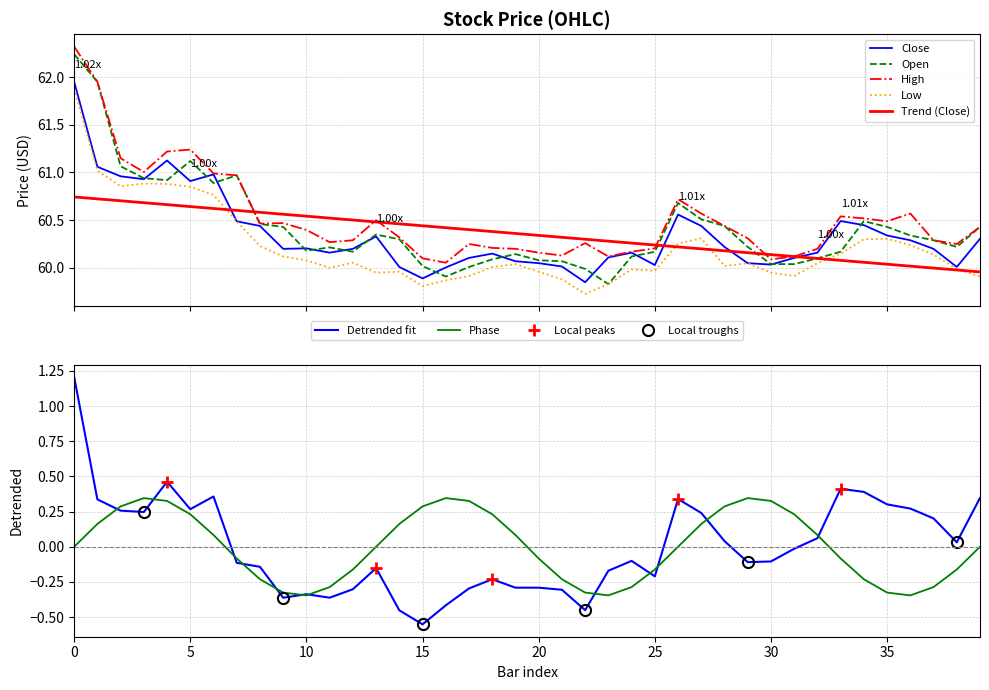

Is this an area chart (filled region under the line)?

No